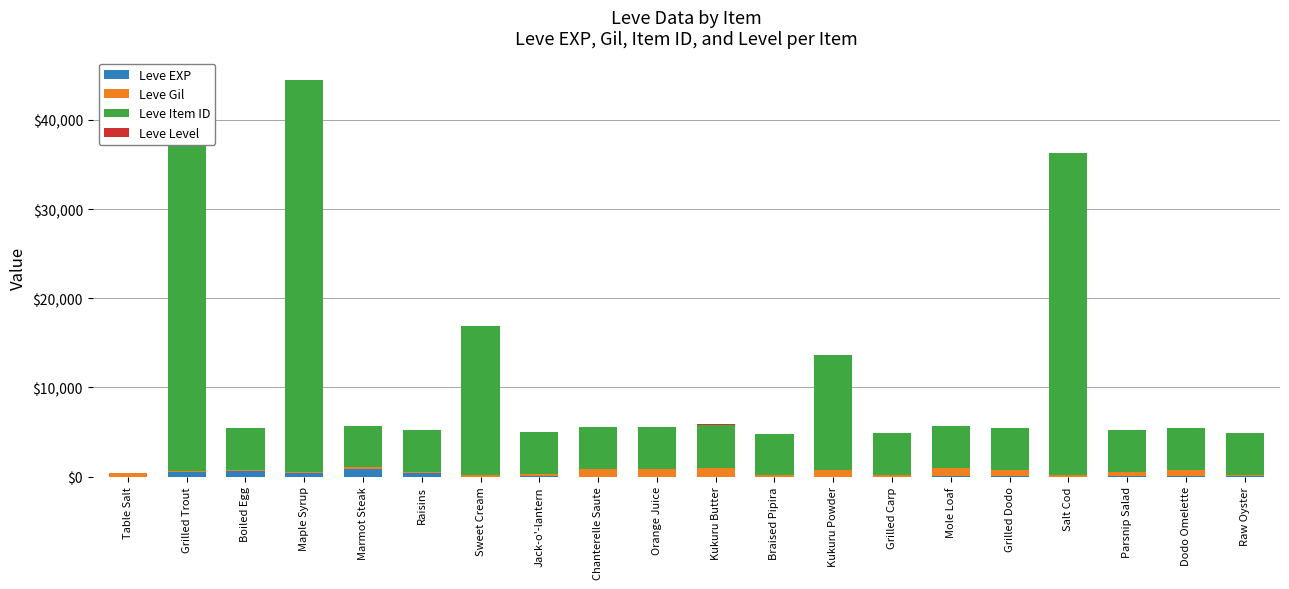

Which category has the highest value in the Leve EXP series?

Marmot Steak